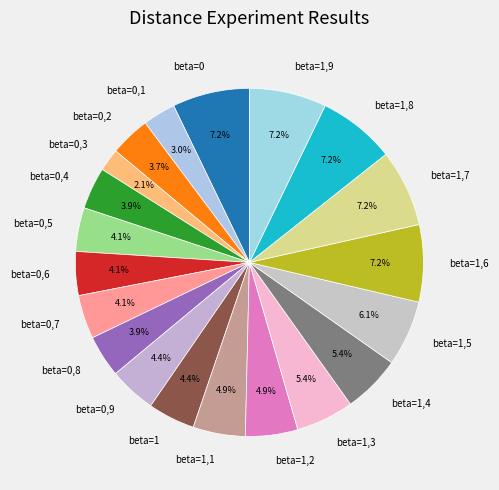

Is it true that beta=0,5 is 4% of the pie?

True